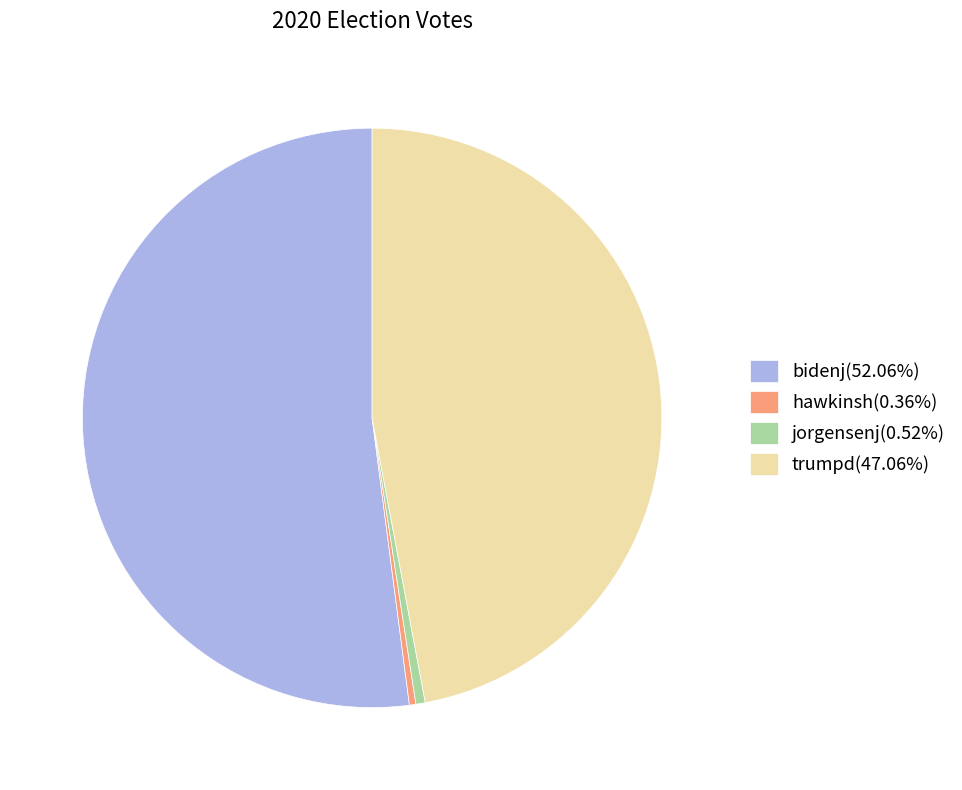

Approximately how many times larger is the value at trumpd compared to jorgensenj?

89.6